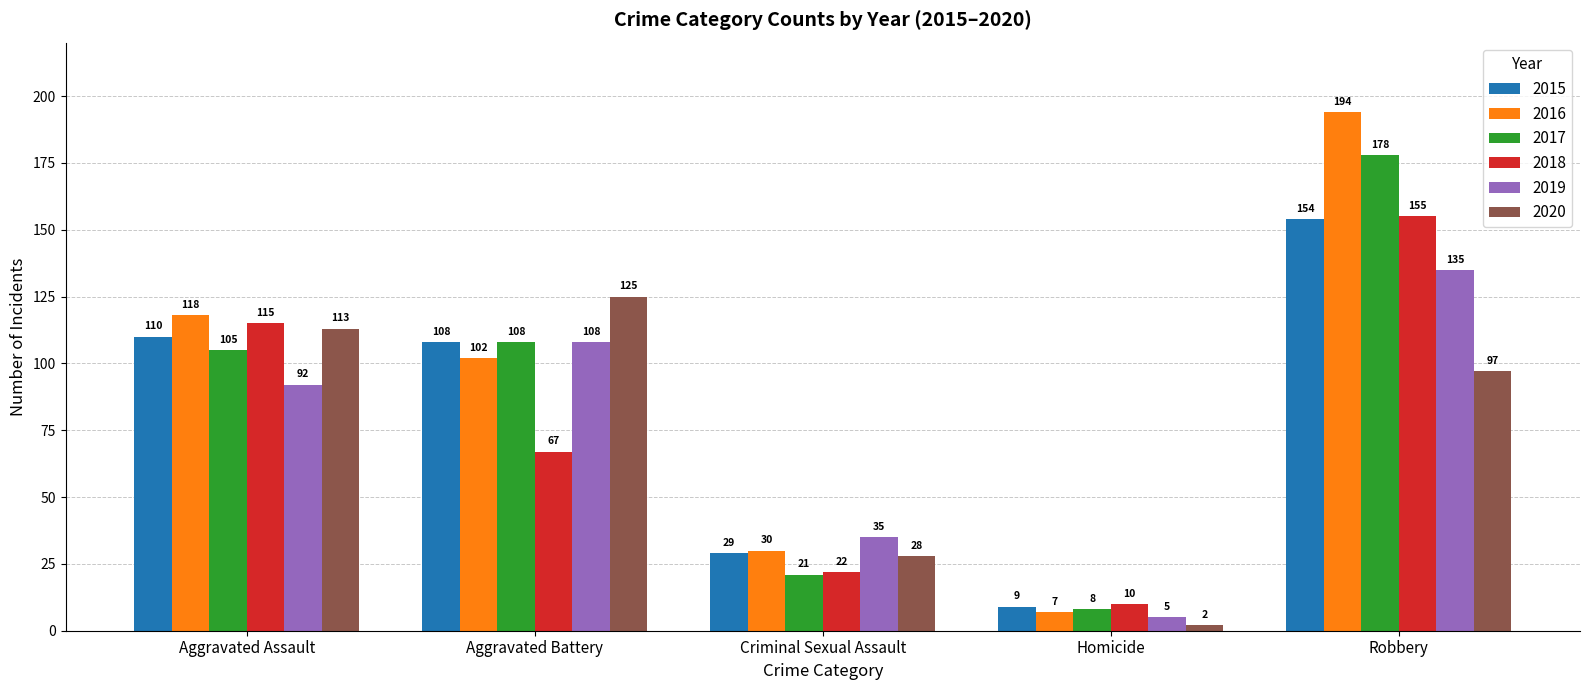

Count the number of data series in this chart.

6